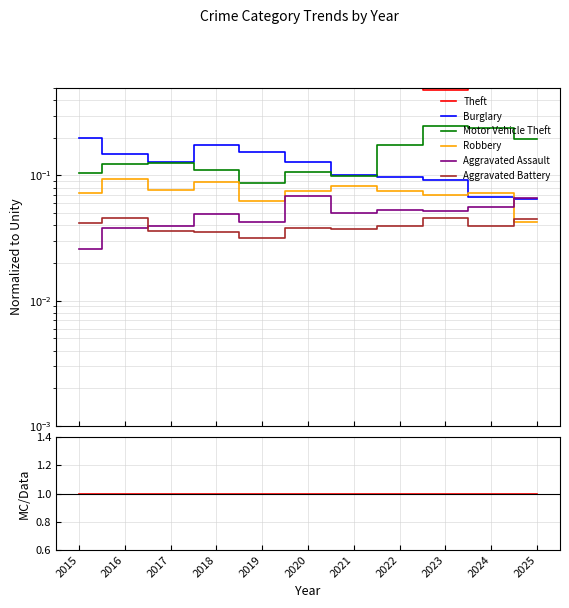

What value does the Robbery series have at 2021?

0.1